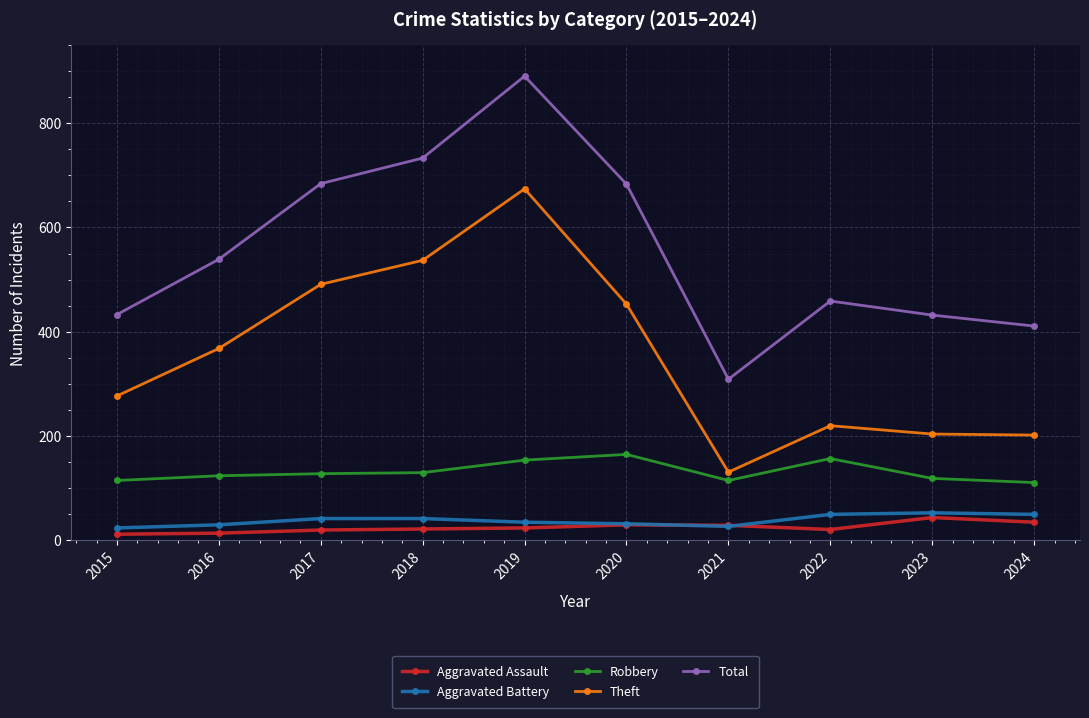

Is it true that Theft equals 453 at 2020?

True